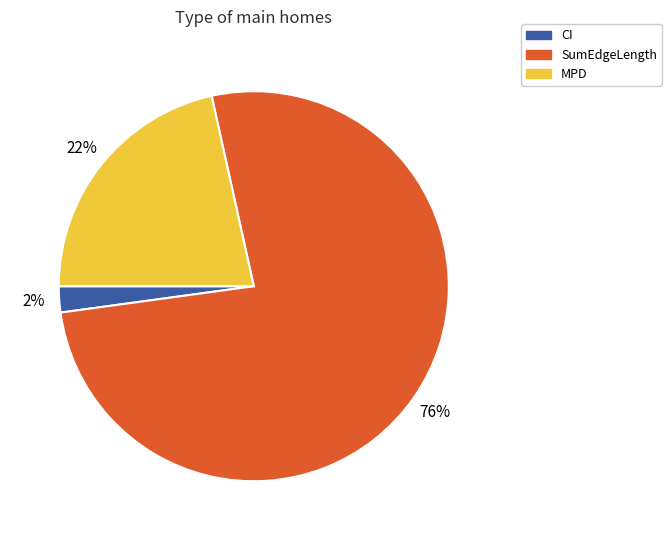

Combined, do MPD and CI account for over 50%?

No